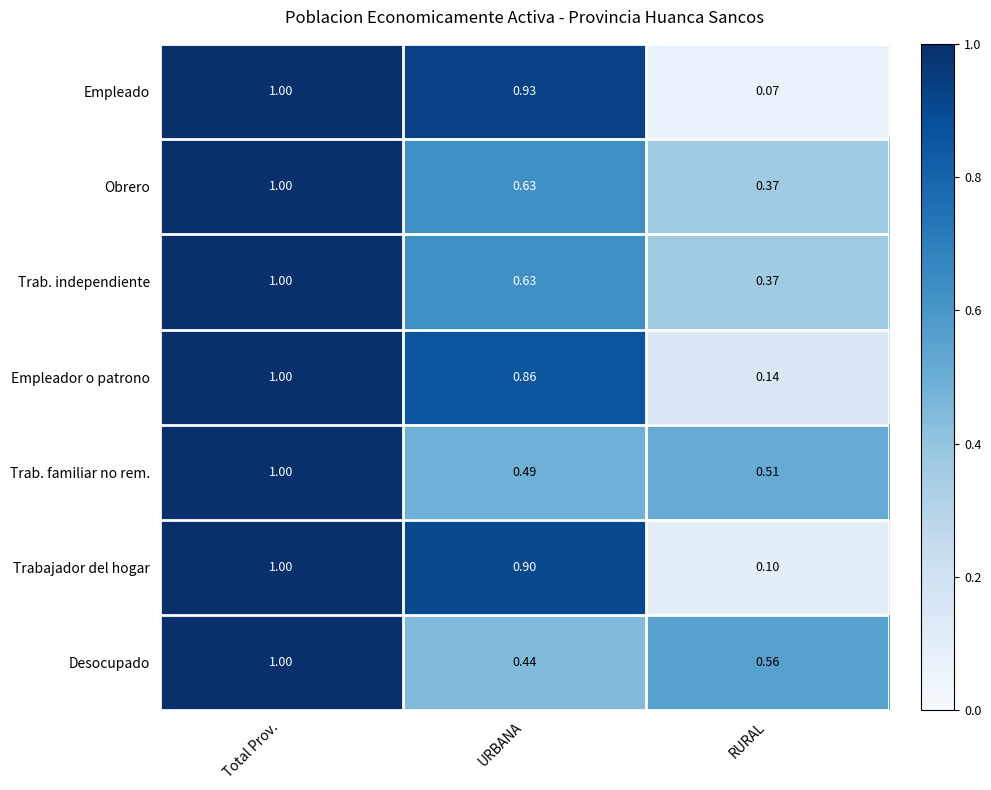

List the labels in order of Obrero value, smallest first.

RURAL, URBANA, Total Prov.